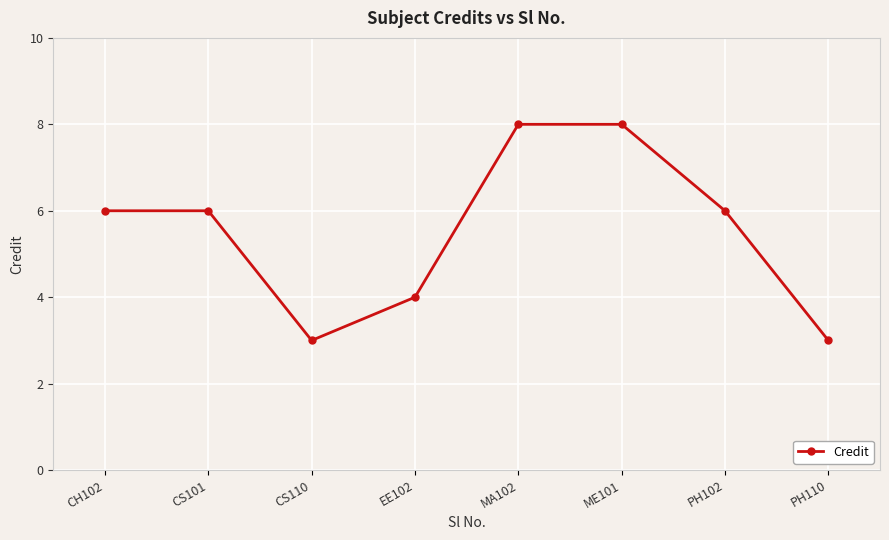

How many interior local valleys (lower than both neighbors) does the data have?

1